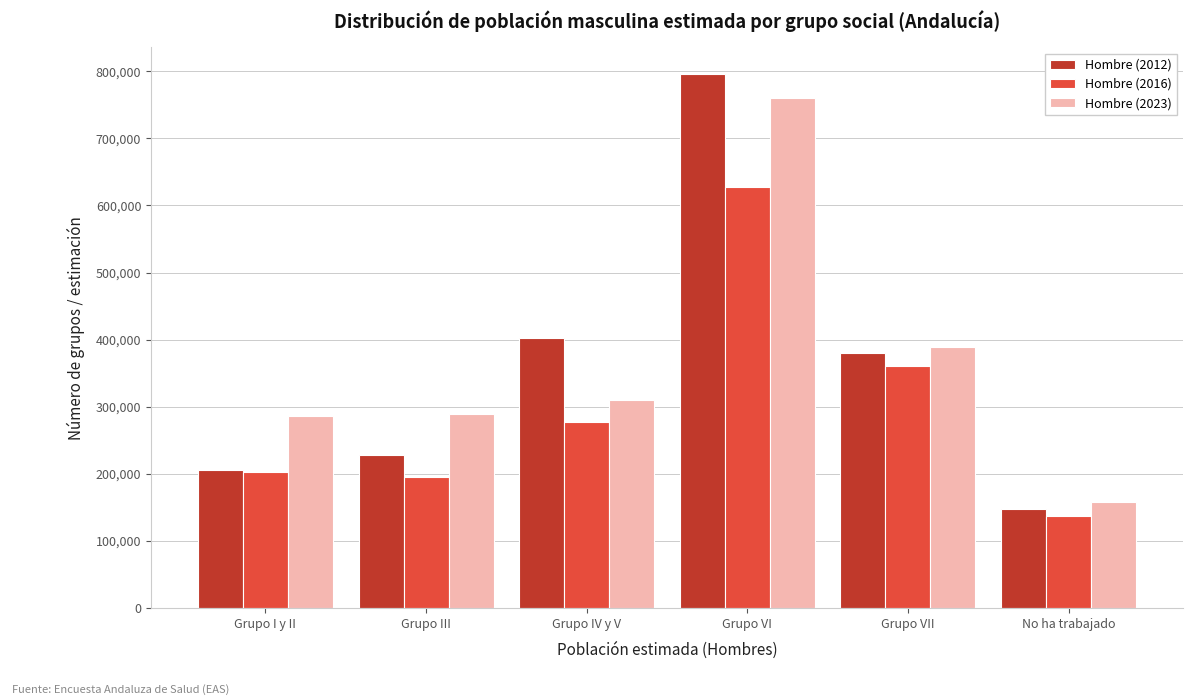

At Grupo IV y V, list the series in order from largest to smallest.

Hombre (2012), Hombre (2023), Hombre (2016)